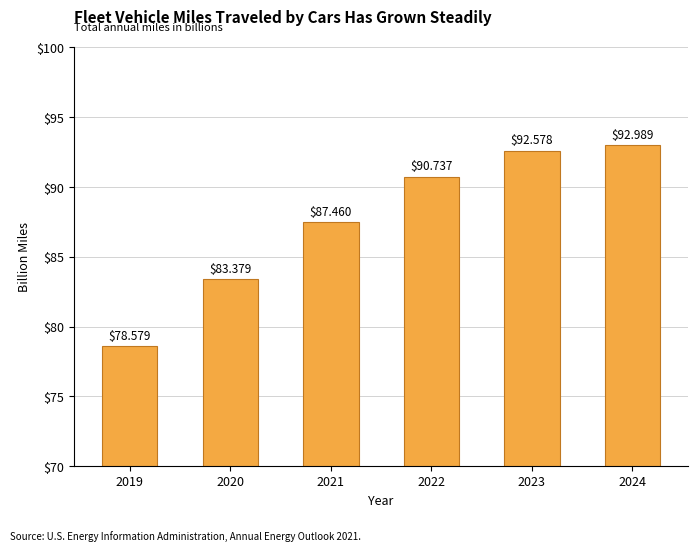

List the labels in order of value, largest first.

2024, 2023, 2022, 2021, 2020, 2019